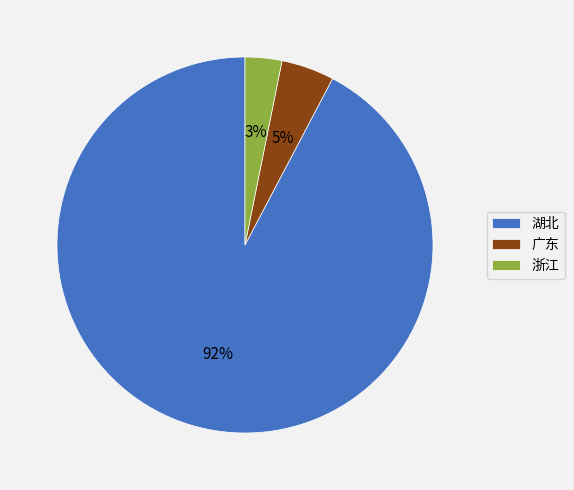

Between 广东 and 浙江, which is larger?

广东